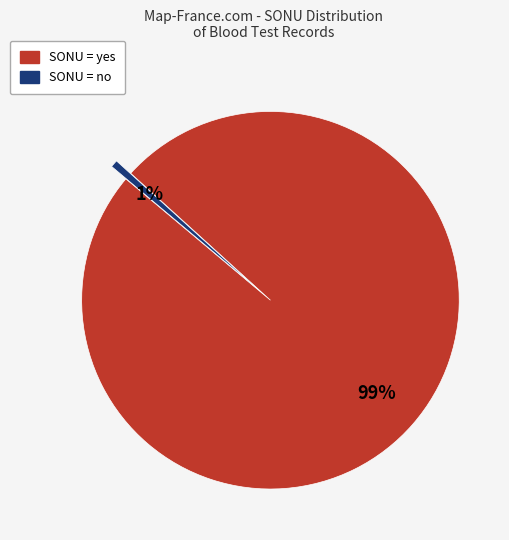

To the nearest percent, what is the average slice percentage?

50%